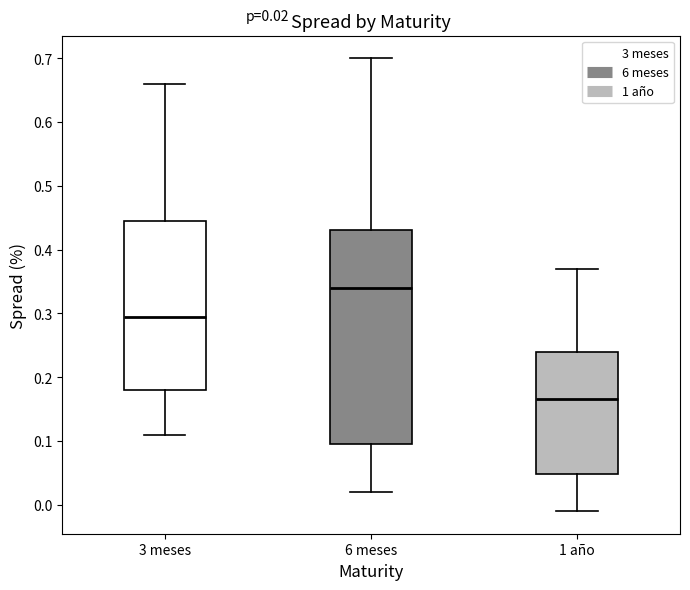

Which box is the tallest, from its lower edge to its upper edge?

6 meses